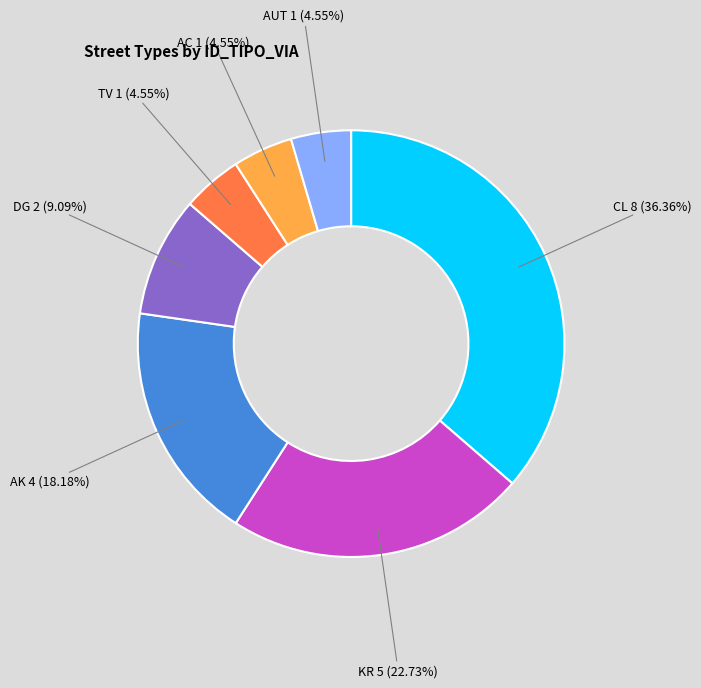

What is the largest slice in the pie chart?

CL